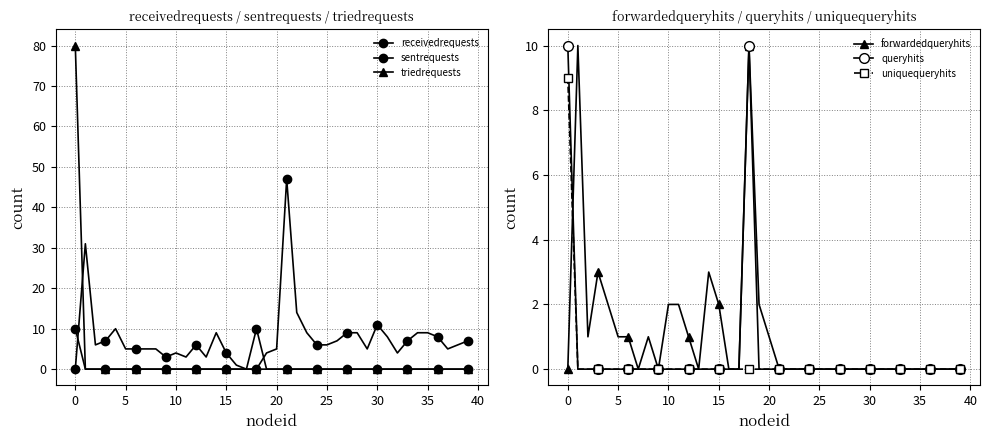

What is the difference between the highest and lowest values at 28?

9